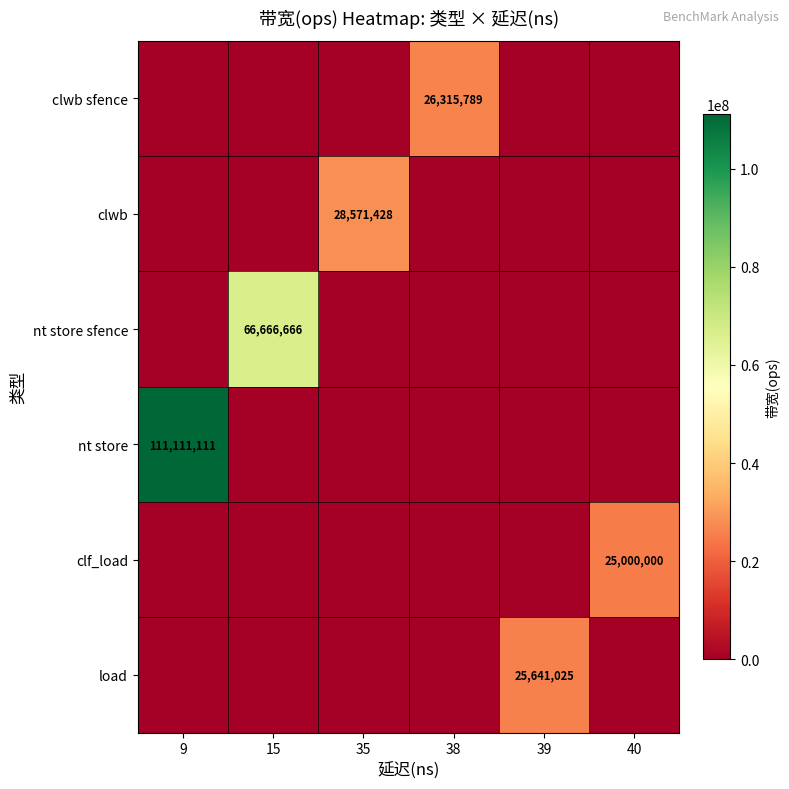

Rank the series by their maximum value, from lowest to highest.

clf_load, load, clwb sfence, clwb, nt store sfence, nt store